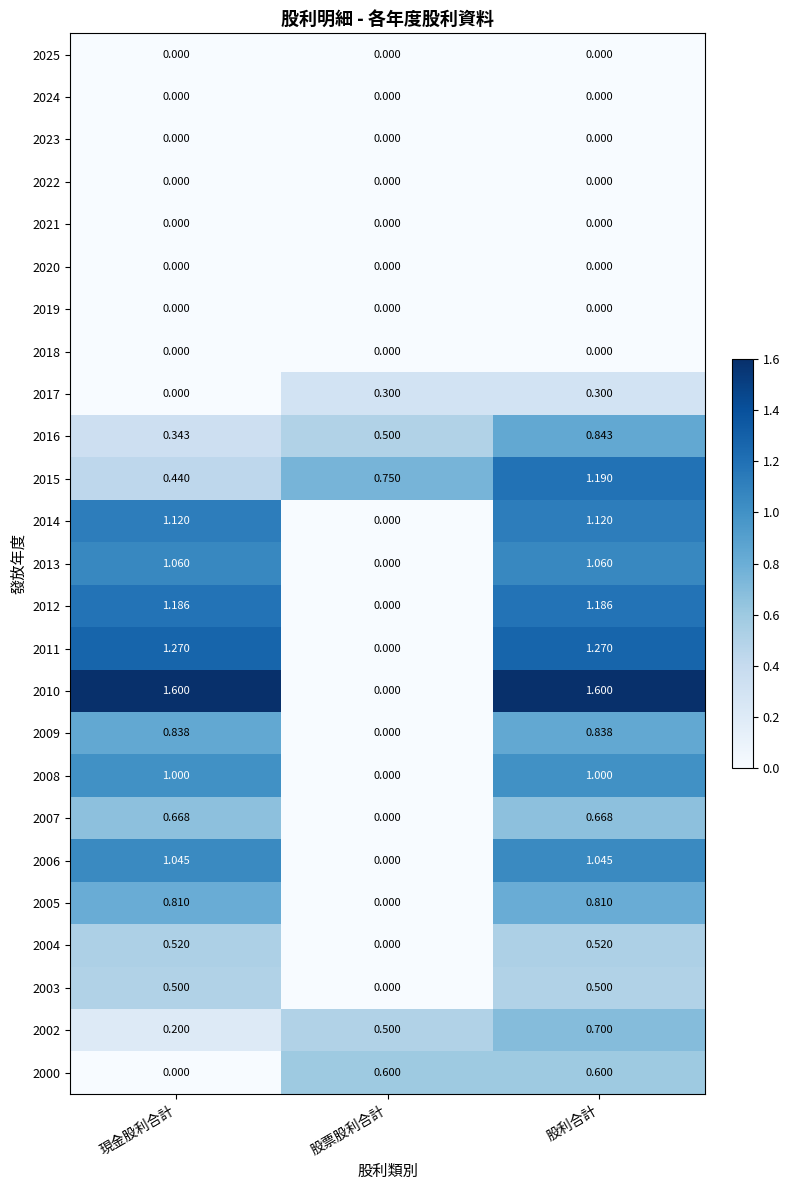

Which category has the lowest value in the 2010 series?

股票股利合計